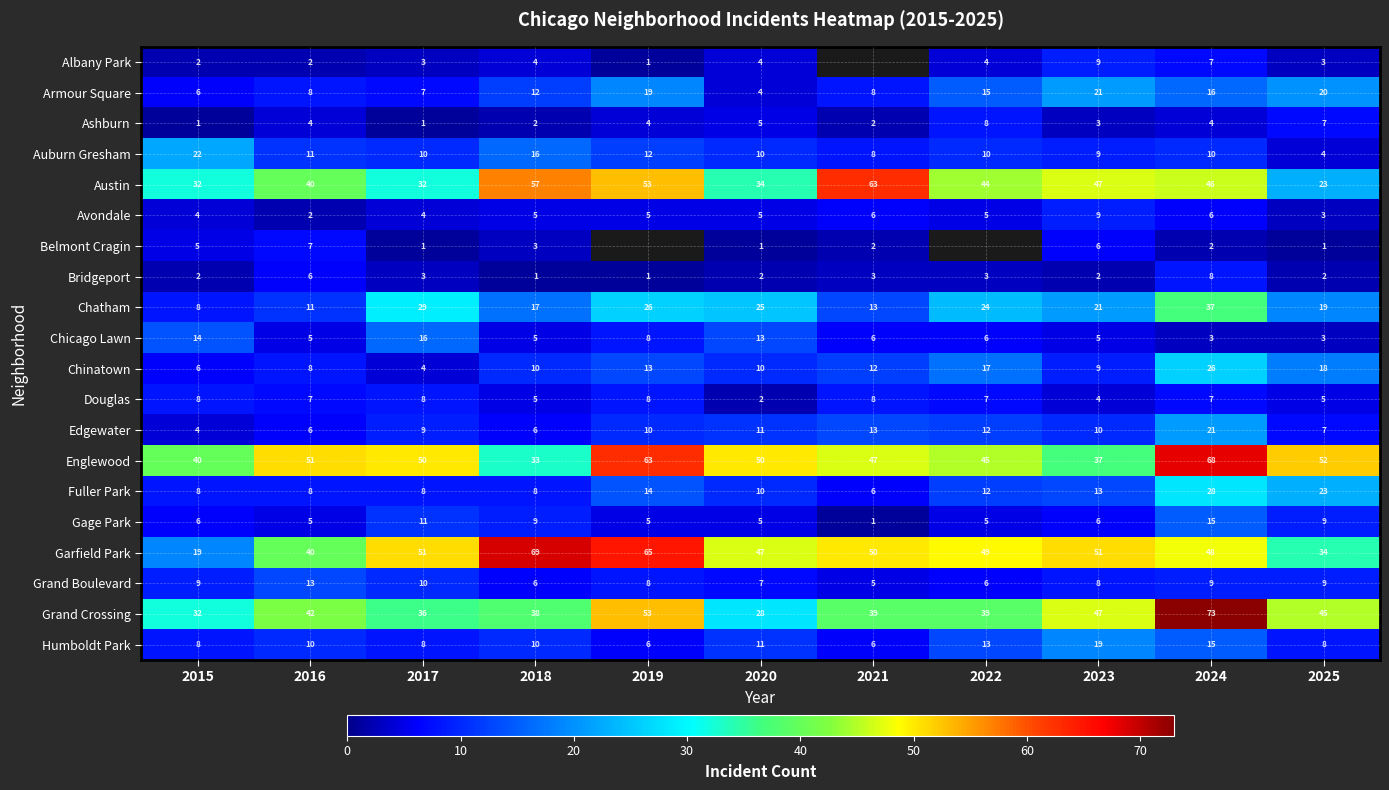

What is the approximate value of Chicago Lawn at 2021?

6